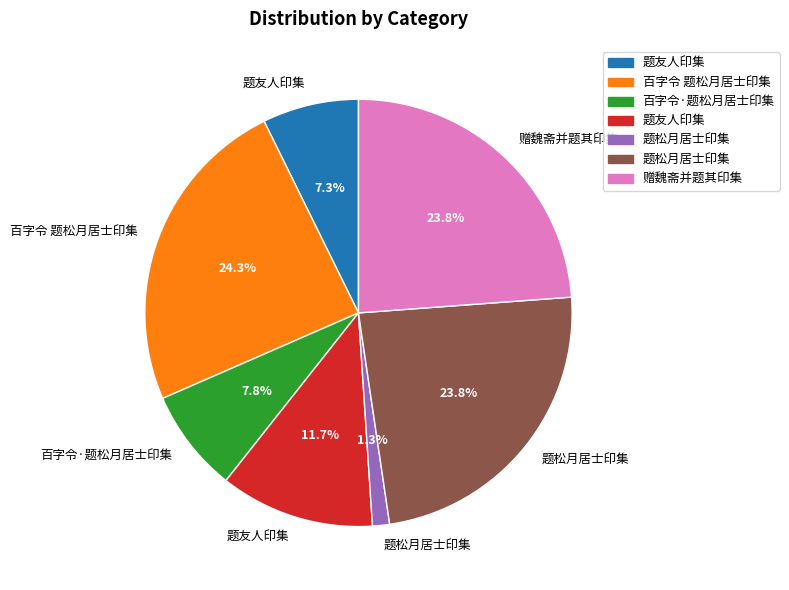

Does any single category account for the majority?

No